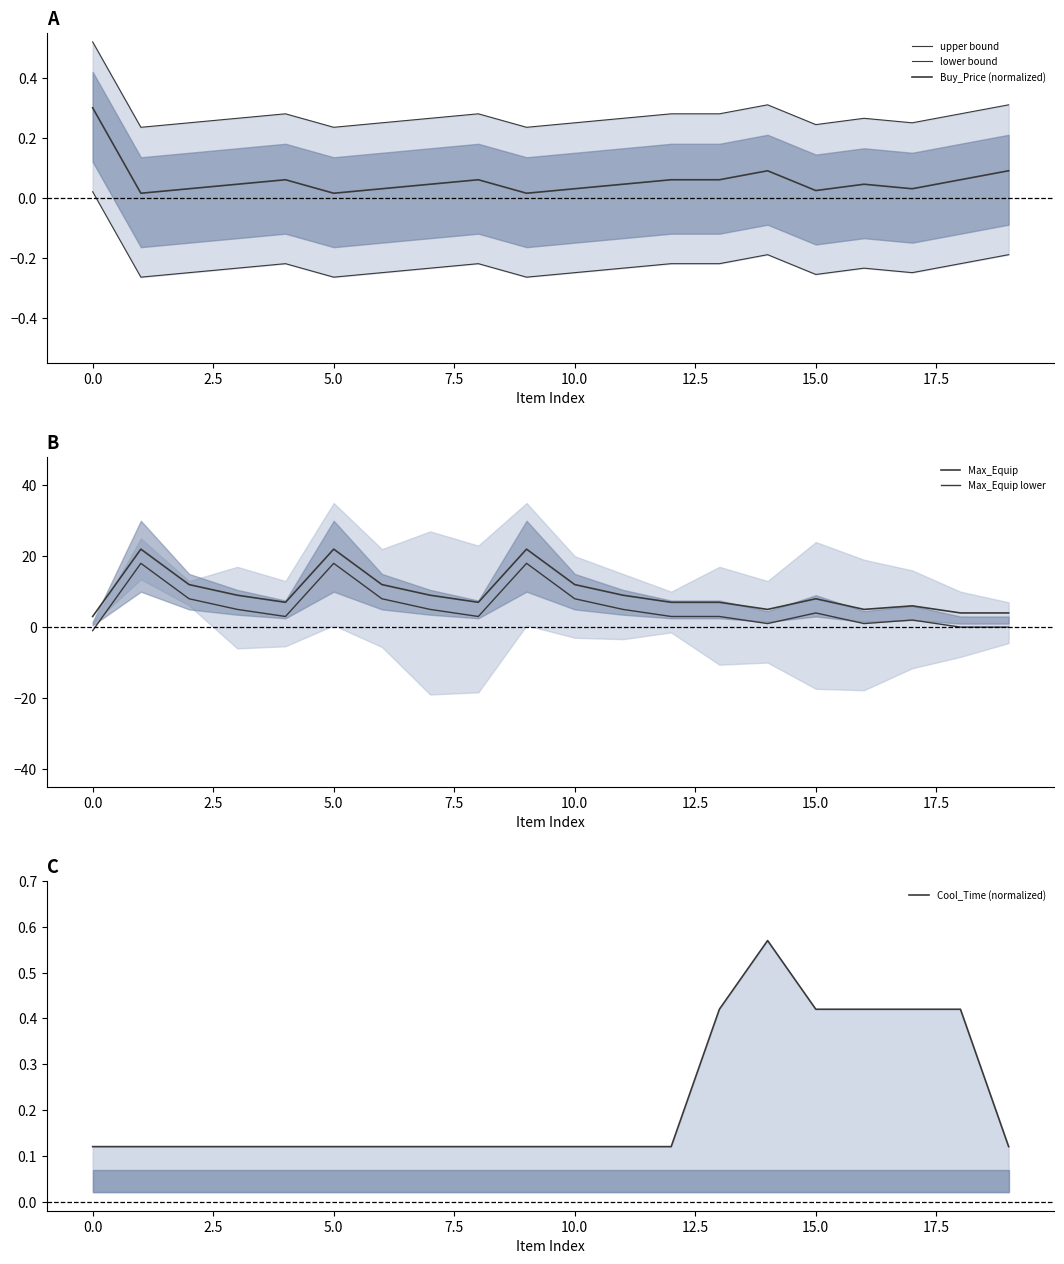

How many values in the Max_Equip series exceed 8?

9